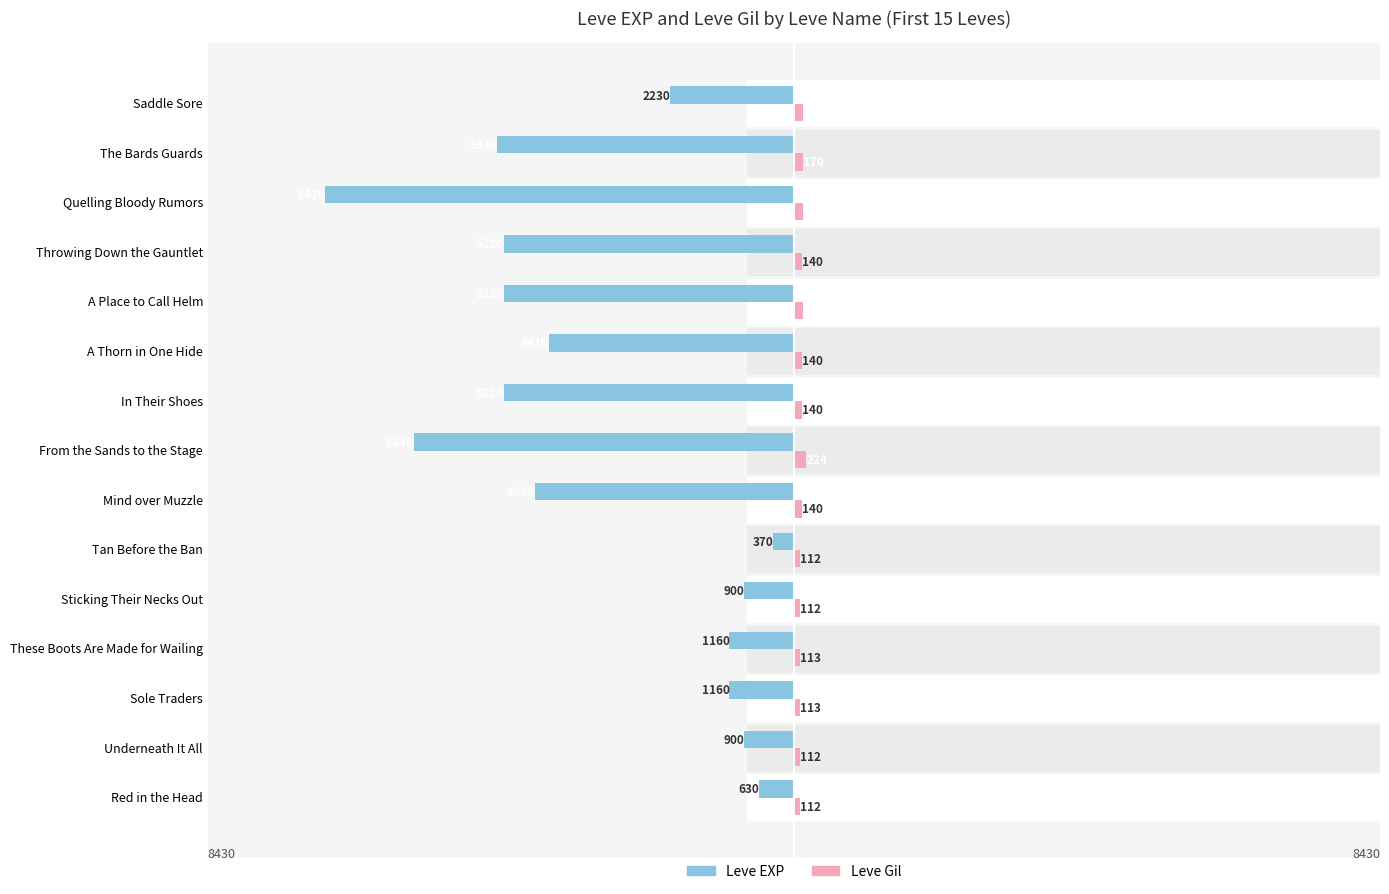

Are the bars horizontal?

Yes